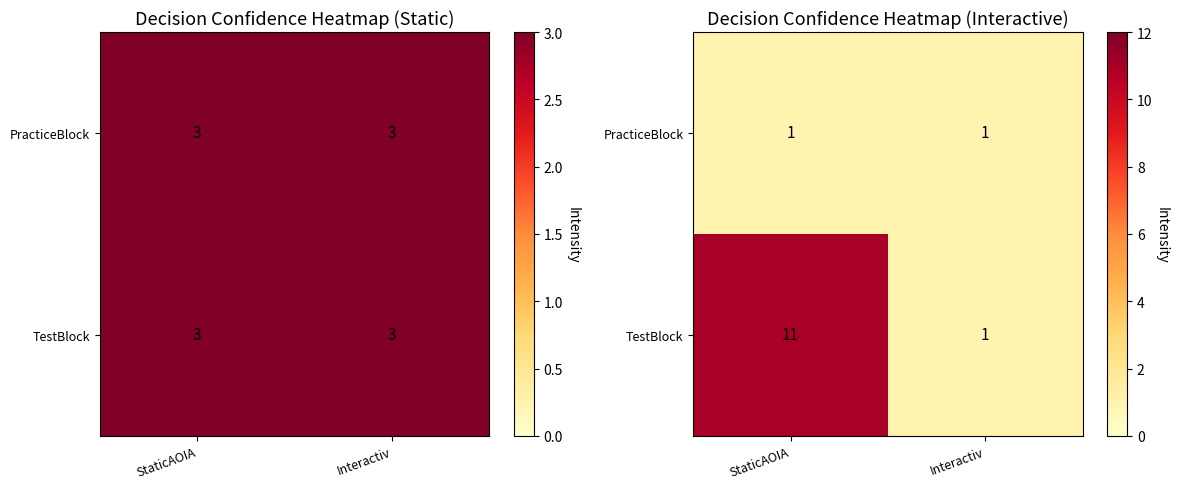

What value does the PracticeBlock series have at Interactiv?

1